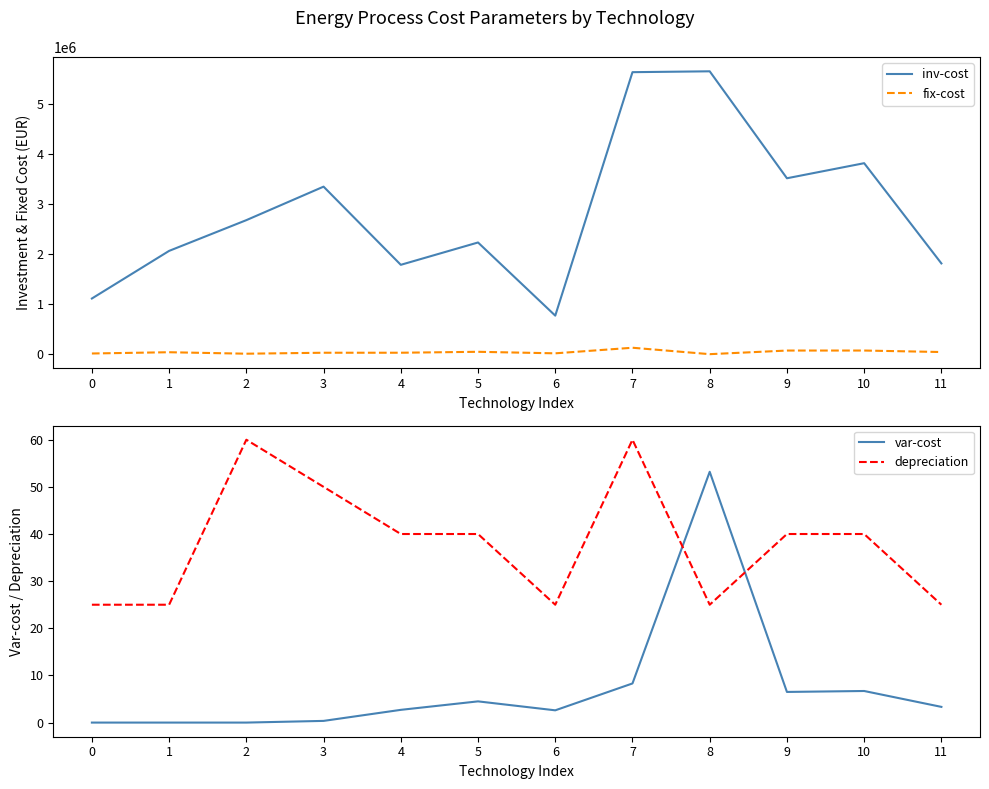

At which label is inv-cost closest to 3208679?

3